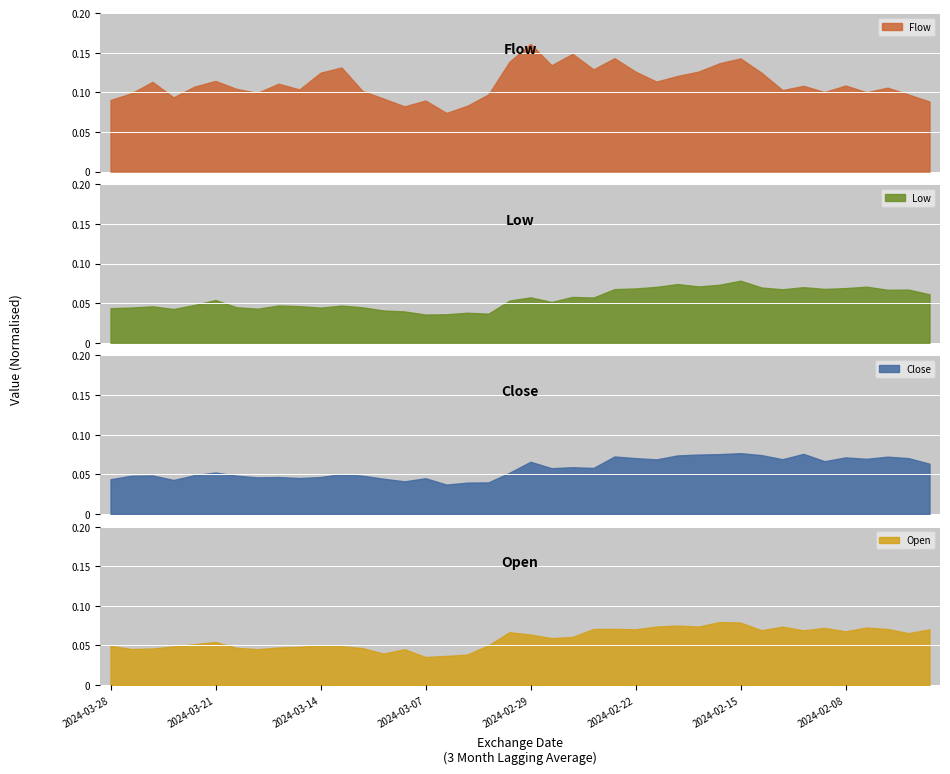

Which series changed the most between 2024-02-16 and 2024-02-14?

Flow